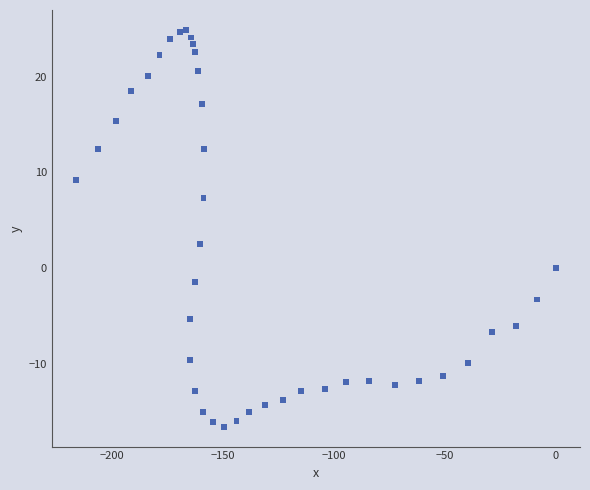

What is the range of X values (max minus min)?

216.3